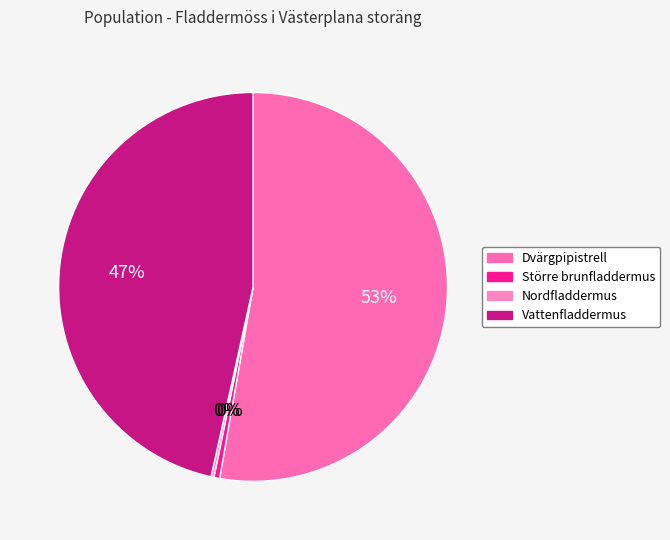

Approximately how many times larger is the value at Dvärgpipistrell compared to Vattenfladdermus?

1.1